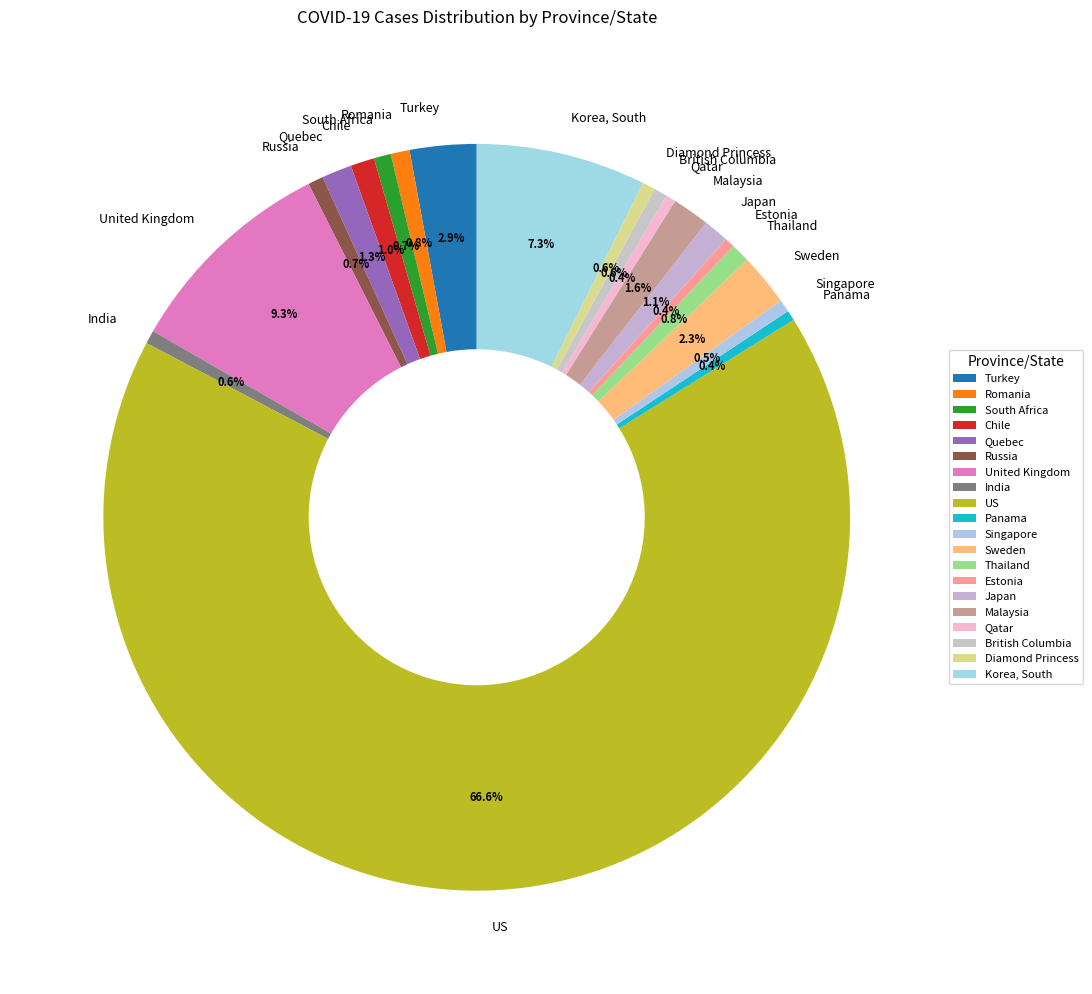

How many slices are in this pie chart?

20